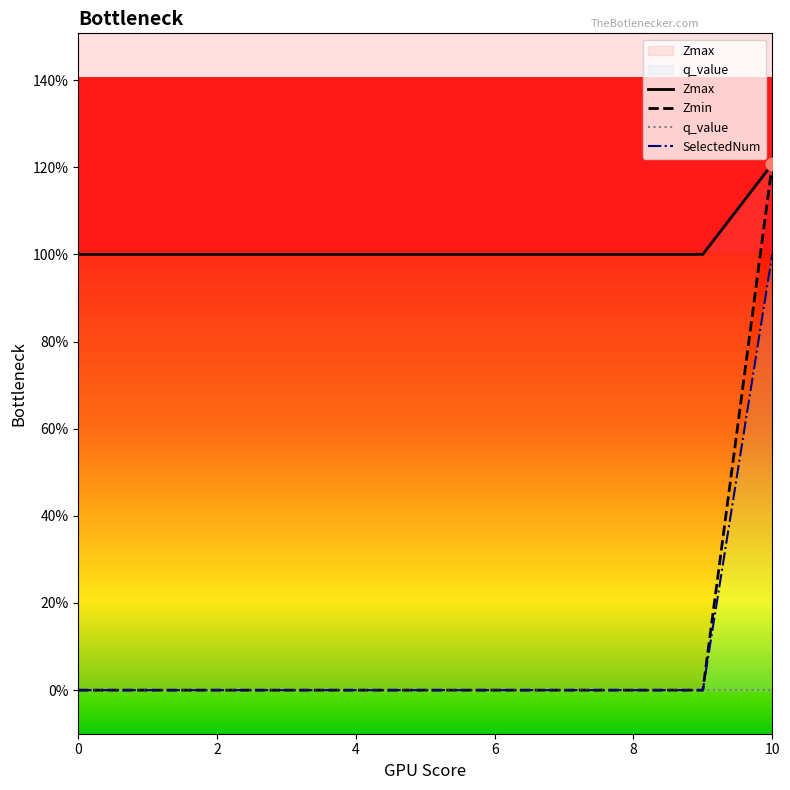

At how many categories does at least one series exceed 0?

11